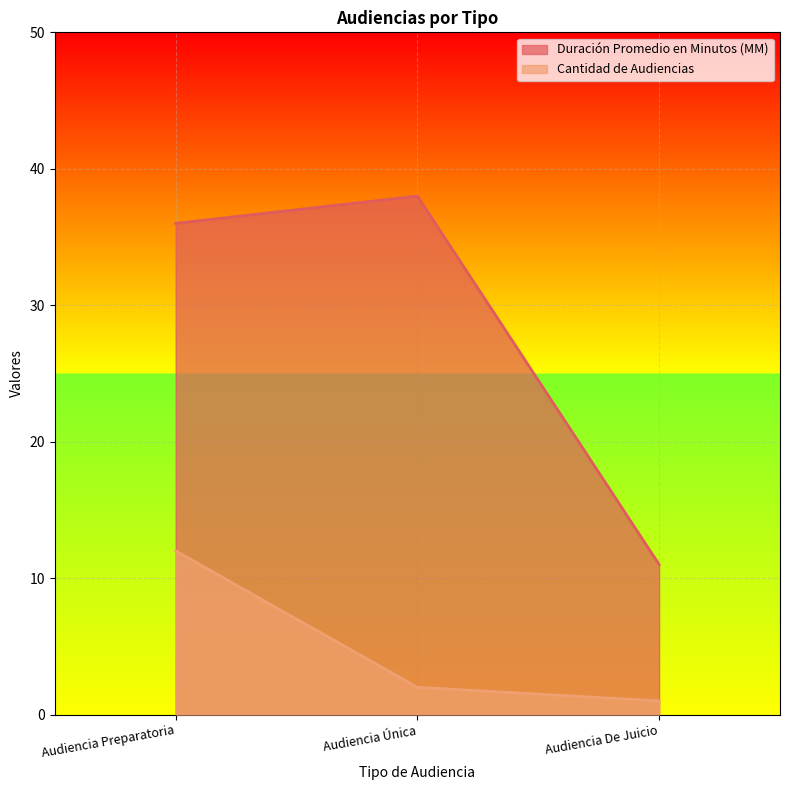

Where is Duración Promedio en Minutos (MM) nearest to the value 24?

Audiencia Preparatoria